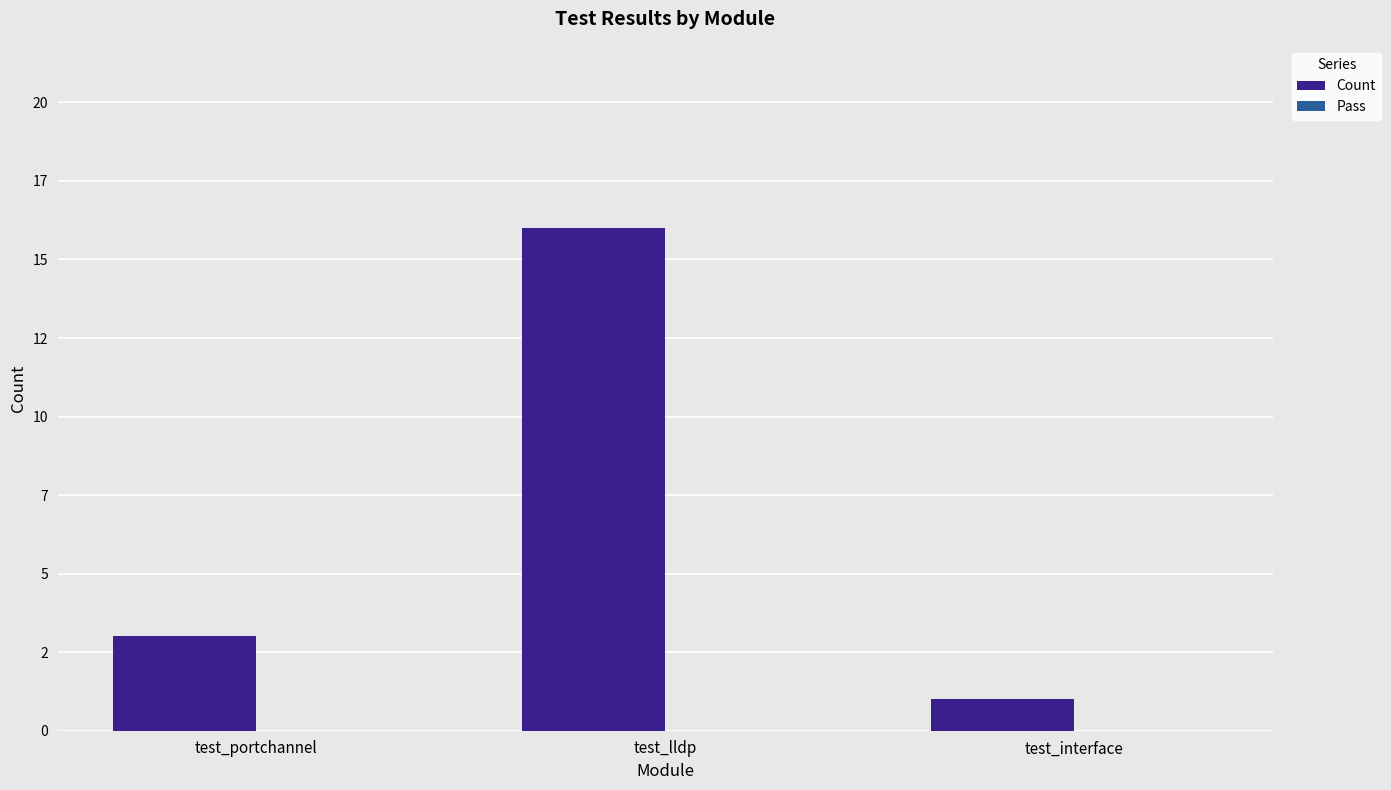

Which label corresponds to the largest value in the chart?

test_lldp